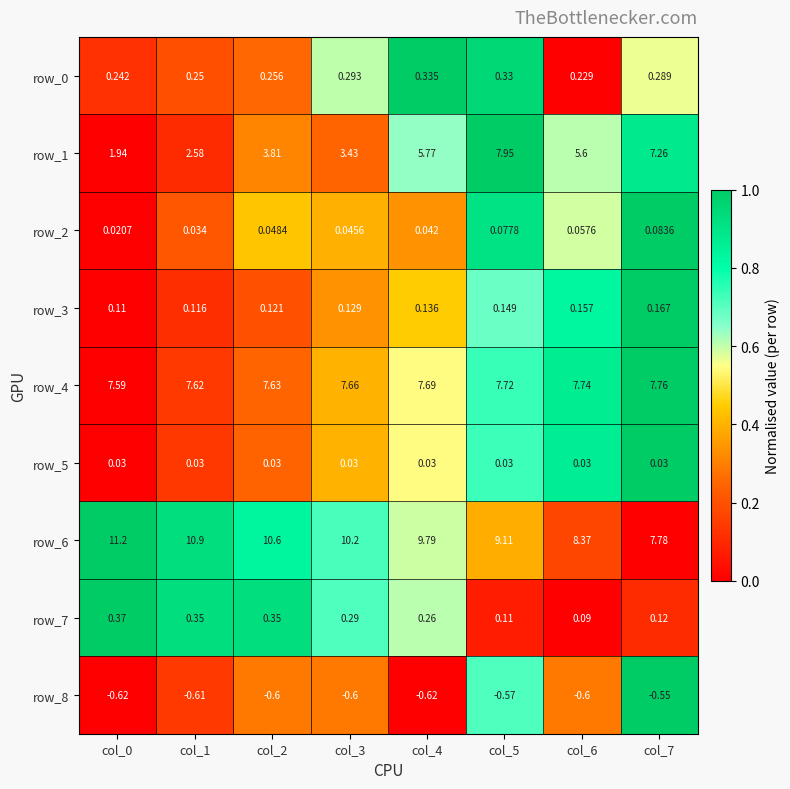

At which category is the sum across all series the highest?

col_5